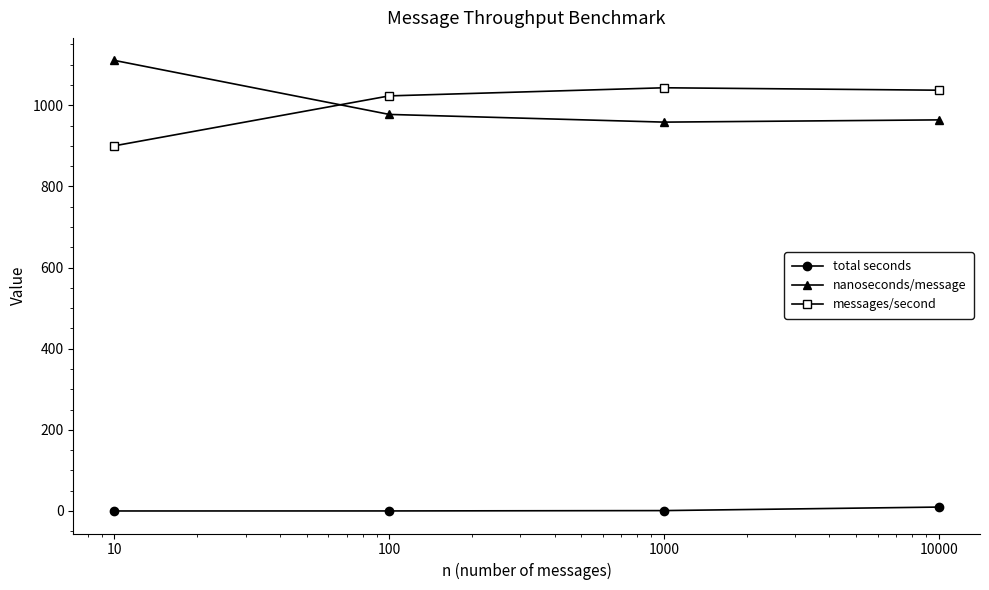

What is the value of the messages/second point at the 1st from the left?

900.0